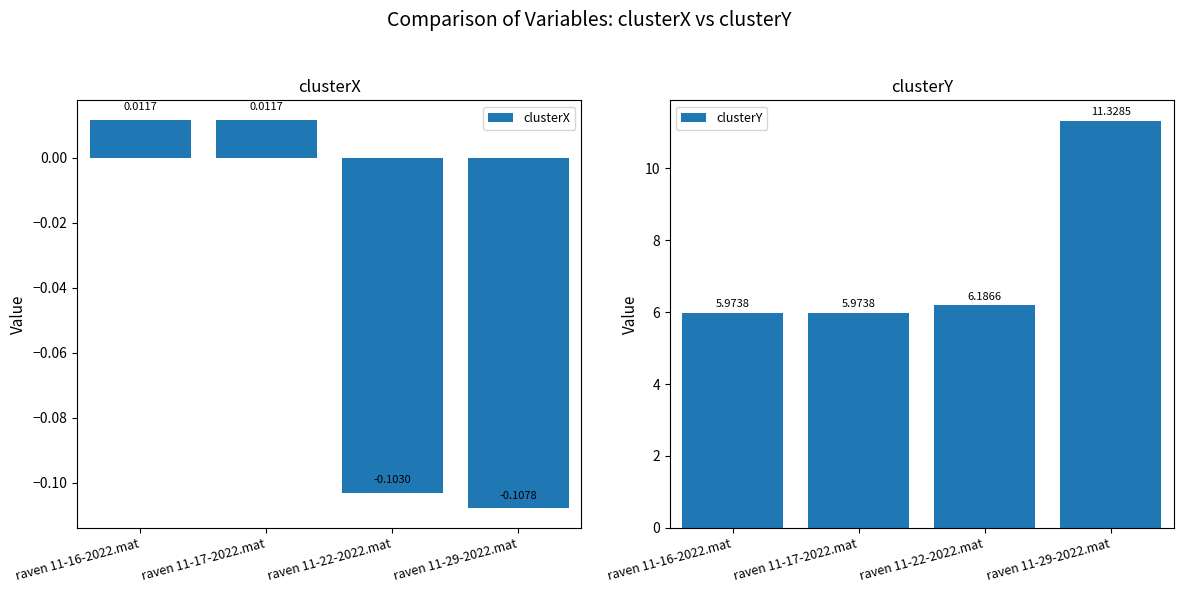

Between raven 11-29-2022.mat and raven 11-17-2022.mat, which is larger?

raven 11-17-2022.mat